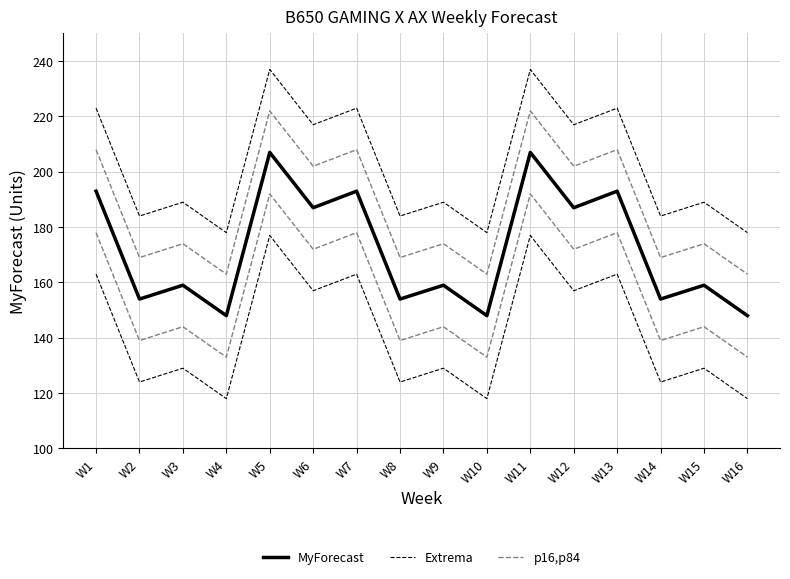

Does the chart display data point markers on the line(s)?

No